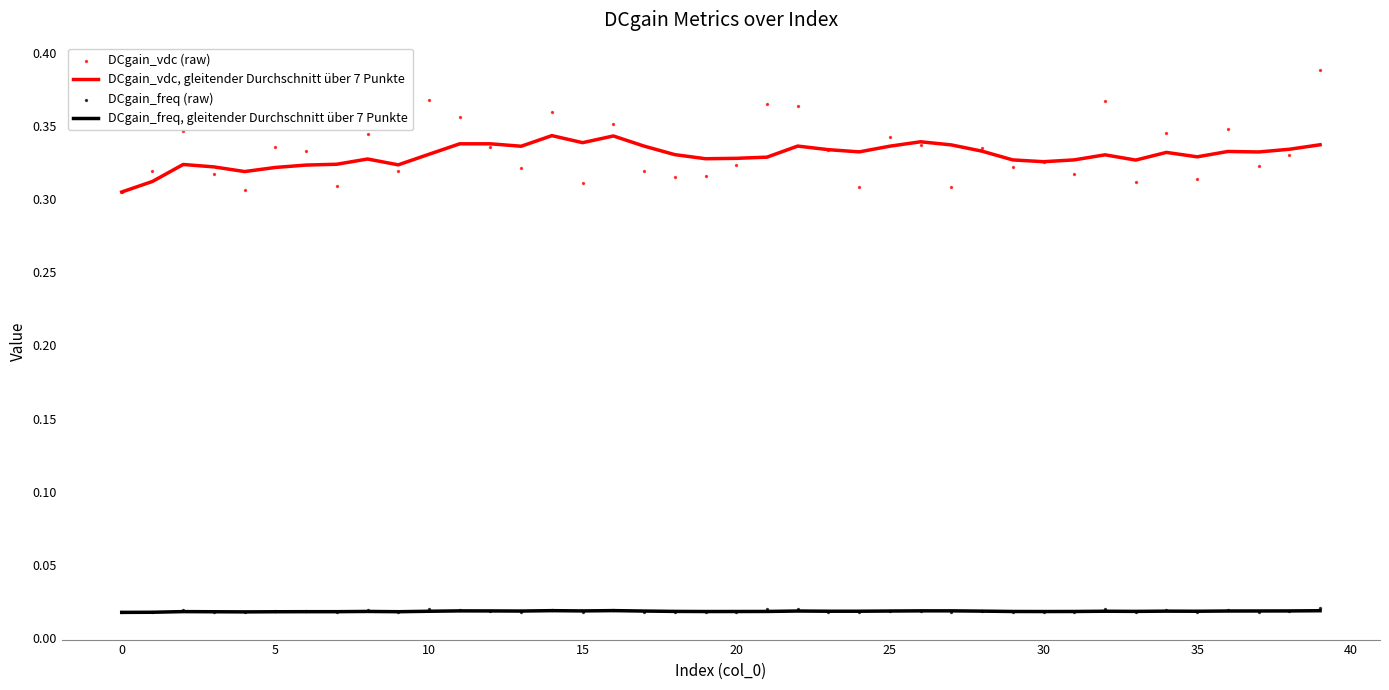

At how many categories does at least one series exceed 0?

40